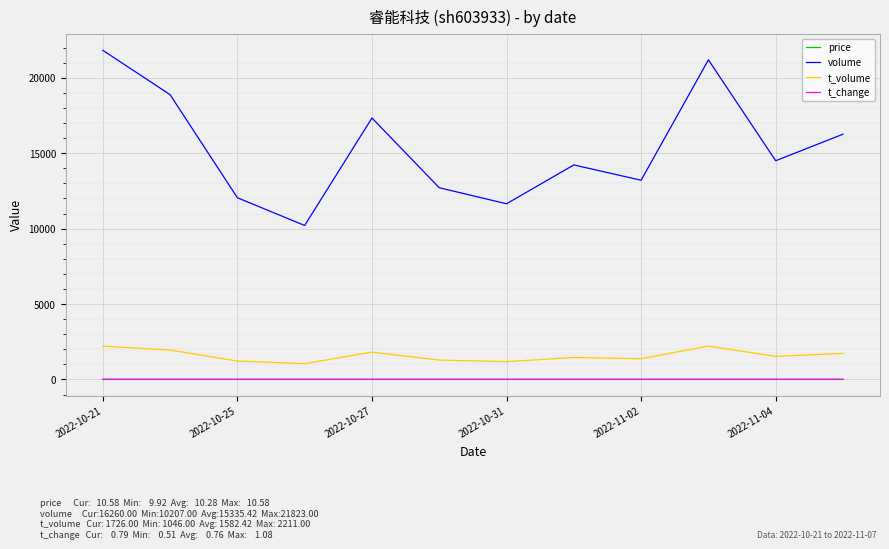

True or false: t_volume and price cross at least once.

False